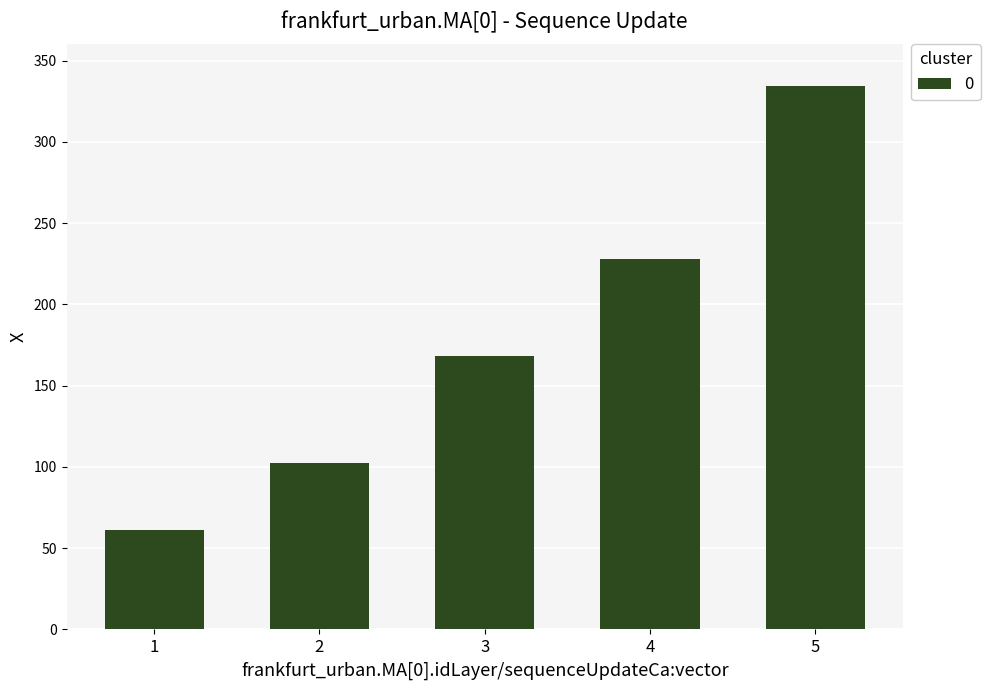

What is the approximate value at 3?

168.1